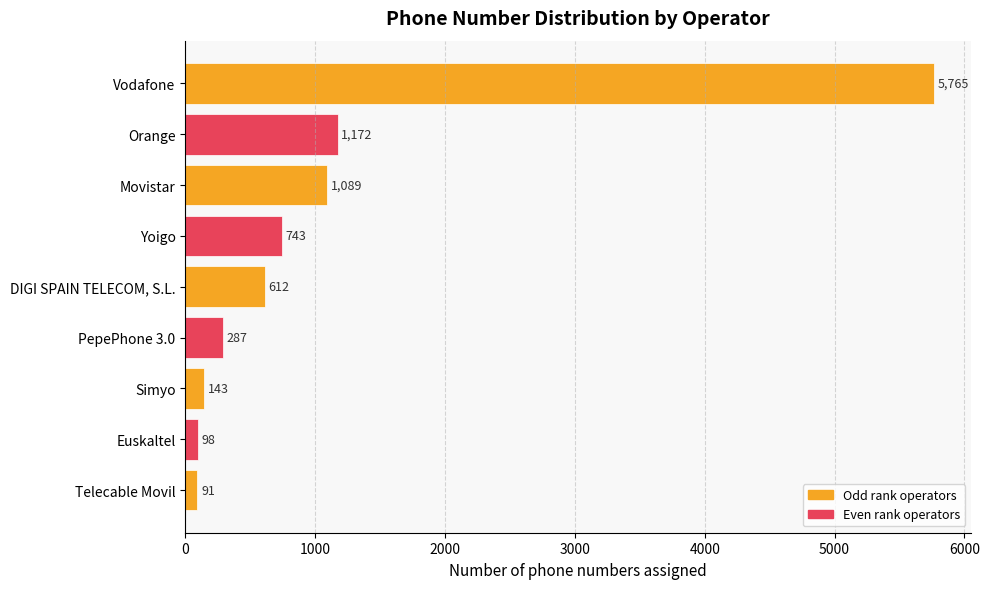

Where is the data nearest to the value 2928?

Orange